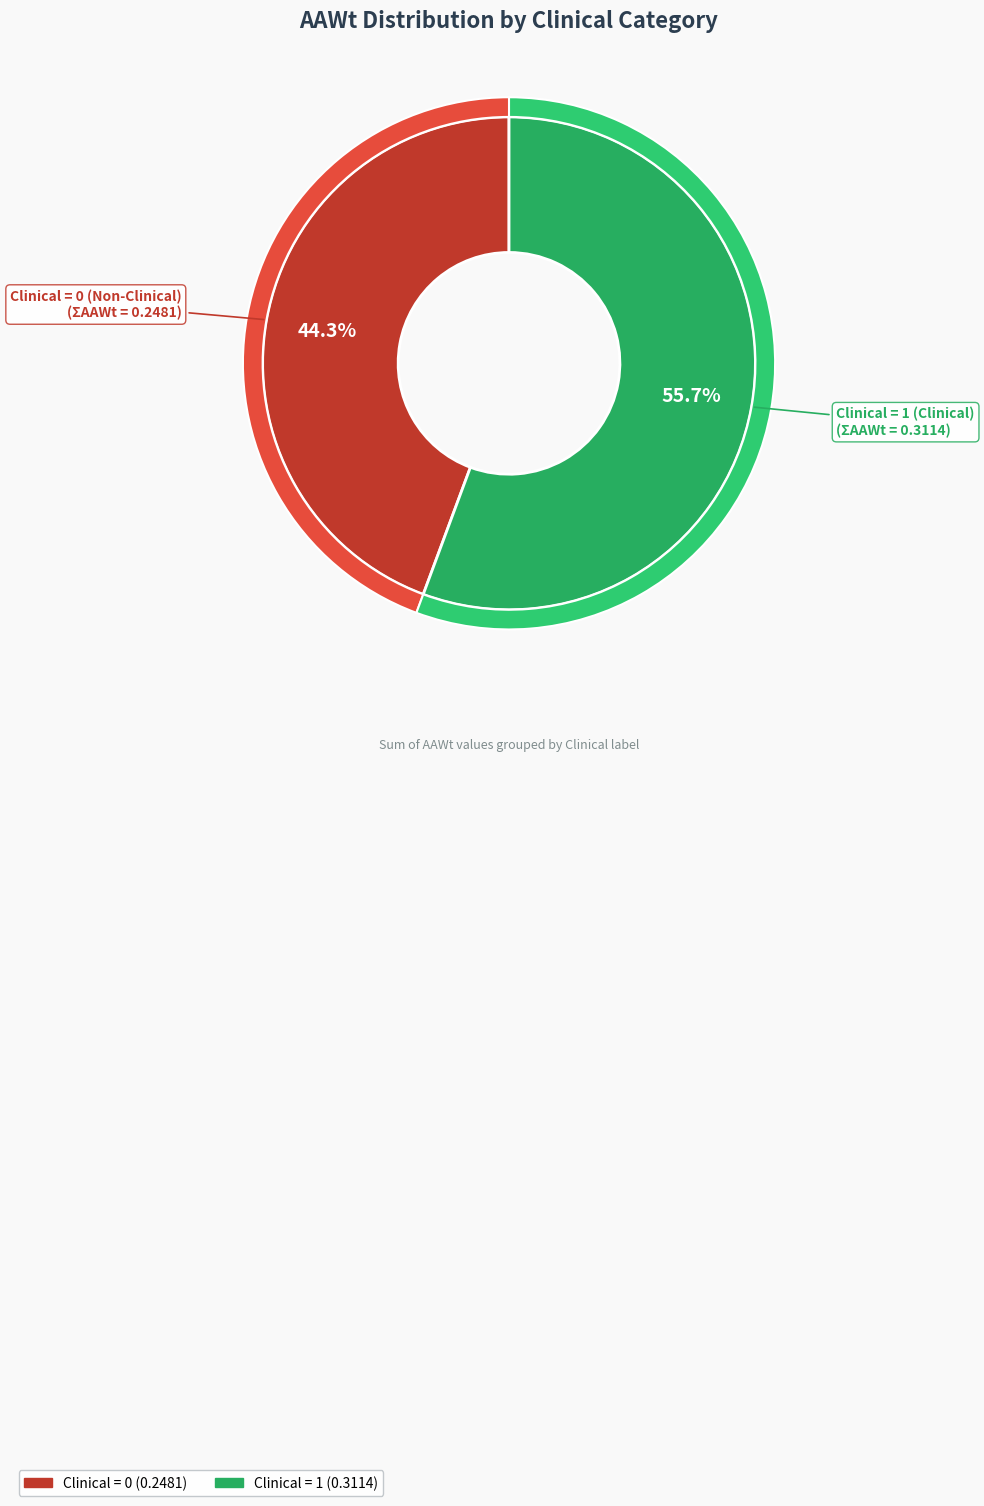

Do Clinical=1 and Clinical=0 together represent more than half of the pie?

Yes